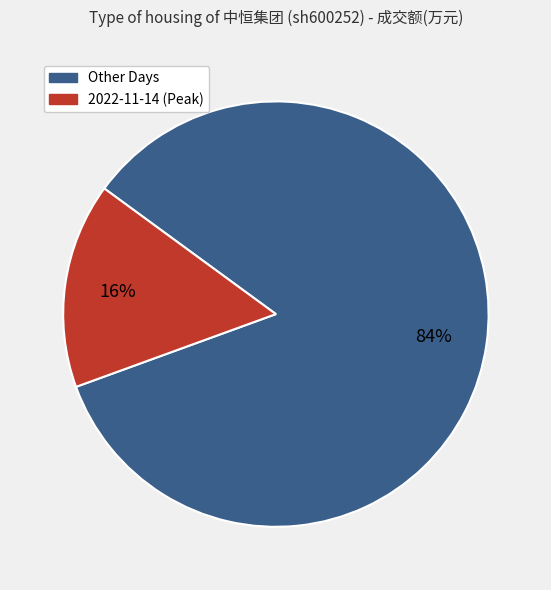

To the nearest percent, what is the average slice percentage?

50%